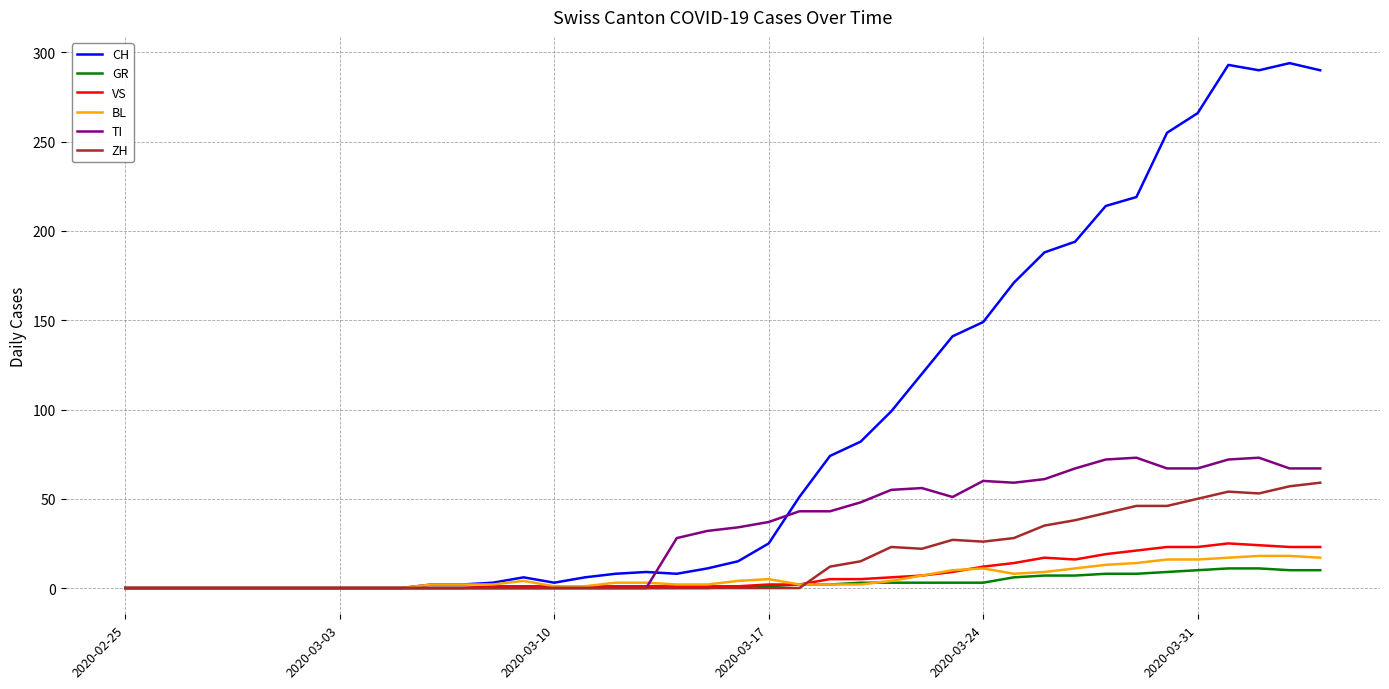

Which series has the widest spread of values?

CH